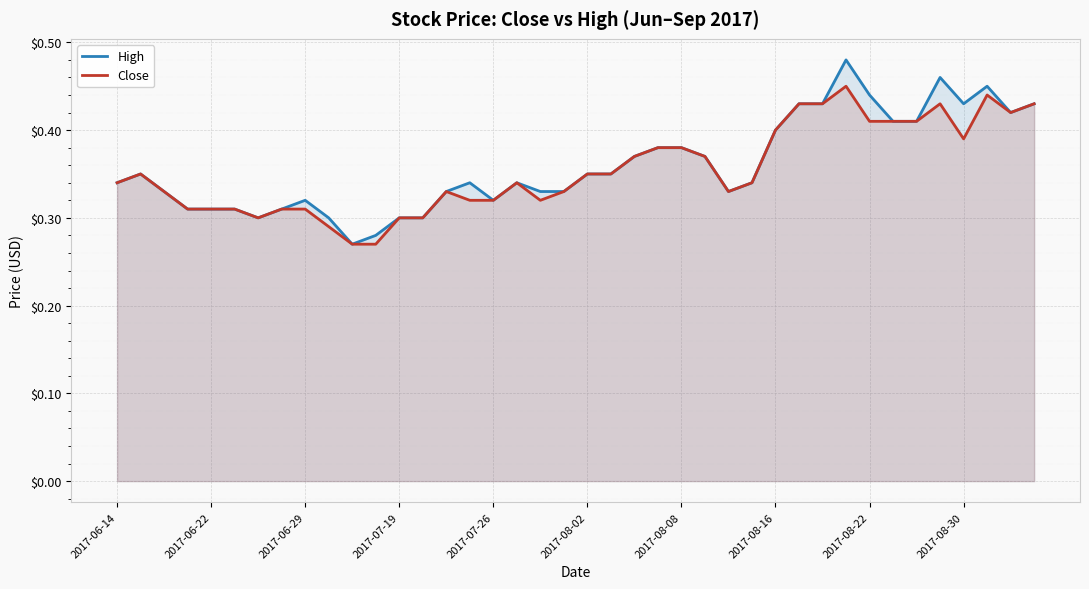

Is it true that High equals 0.5 at 2017-06-22?

False